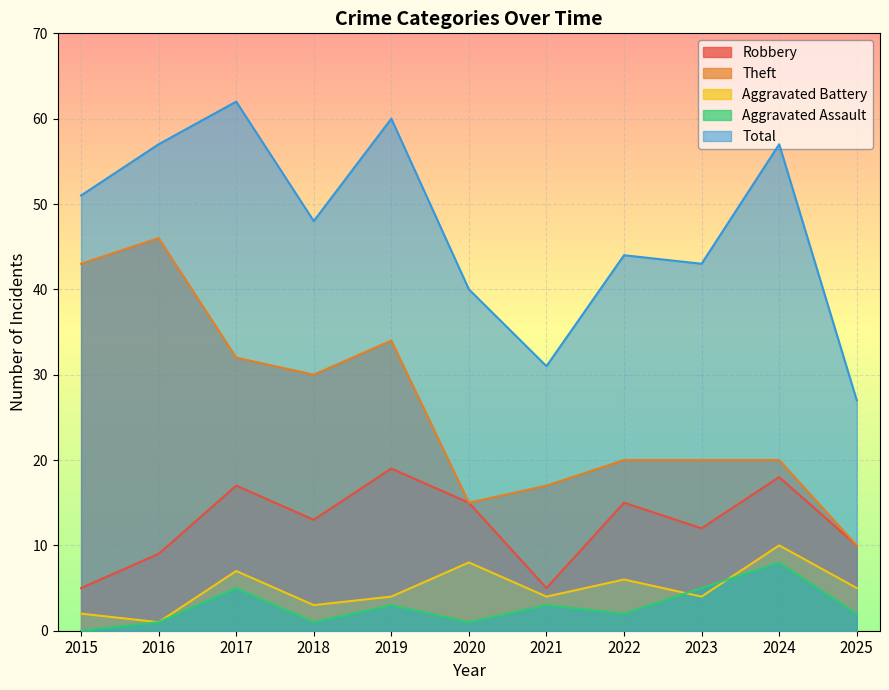

List the labels in order of Robbery value, largest first.

2019, 2024, 2017, 2020, 2022, 2018, 2023, 2025, 2016, 2015, 2021